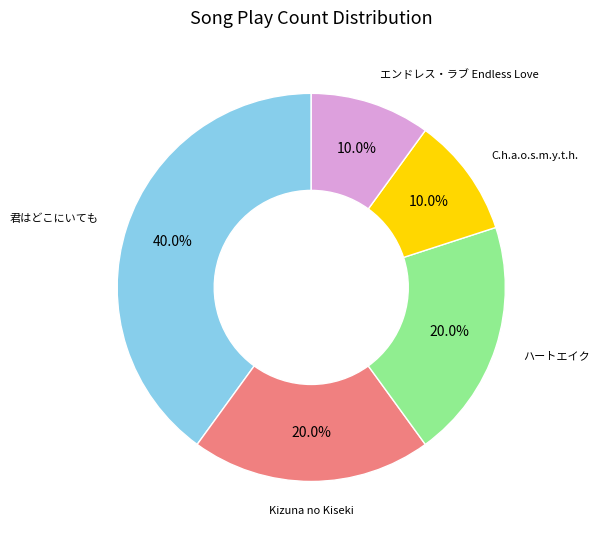

Count the number of slices in the pie.

5